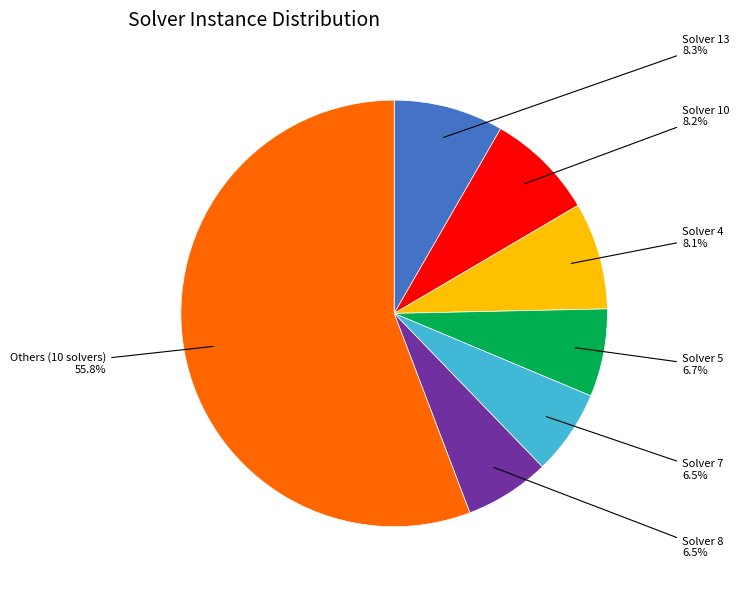

Is there a majority slice in this chart?

Yes